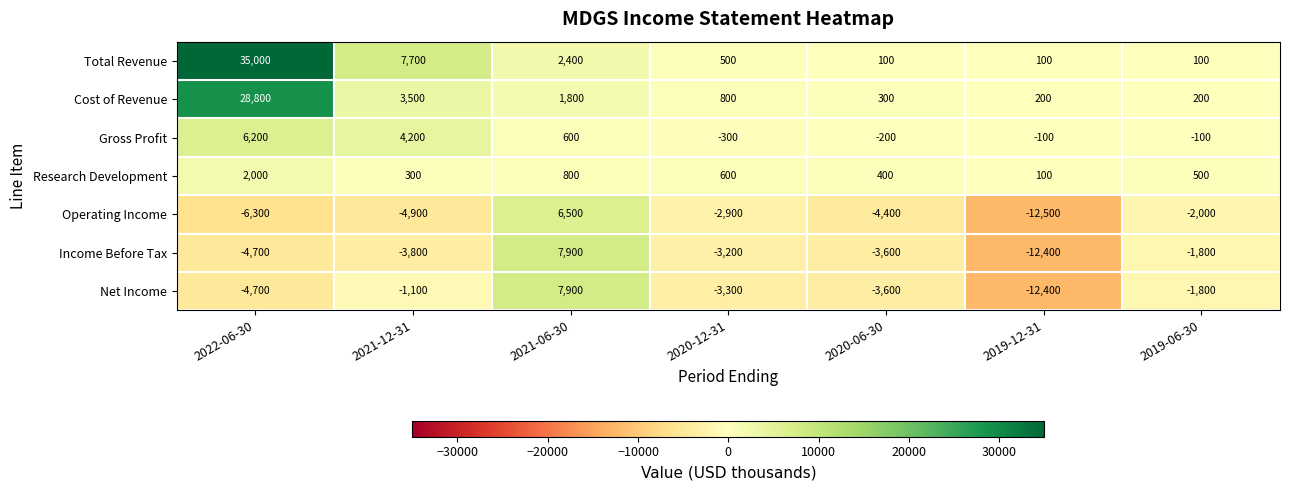

What is the greatest value displayed?

35000